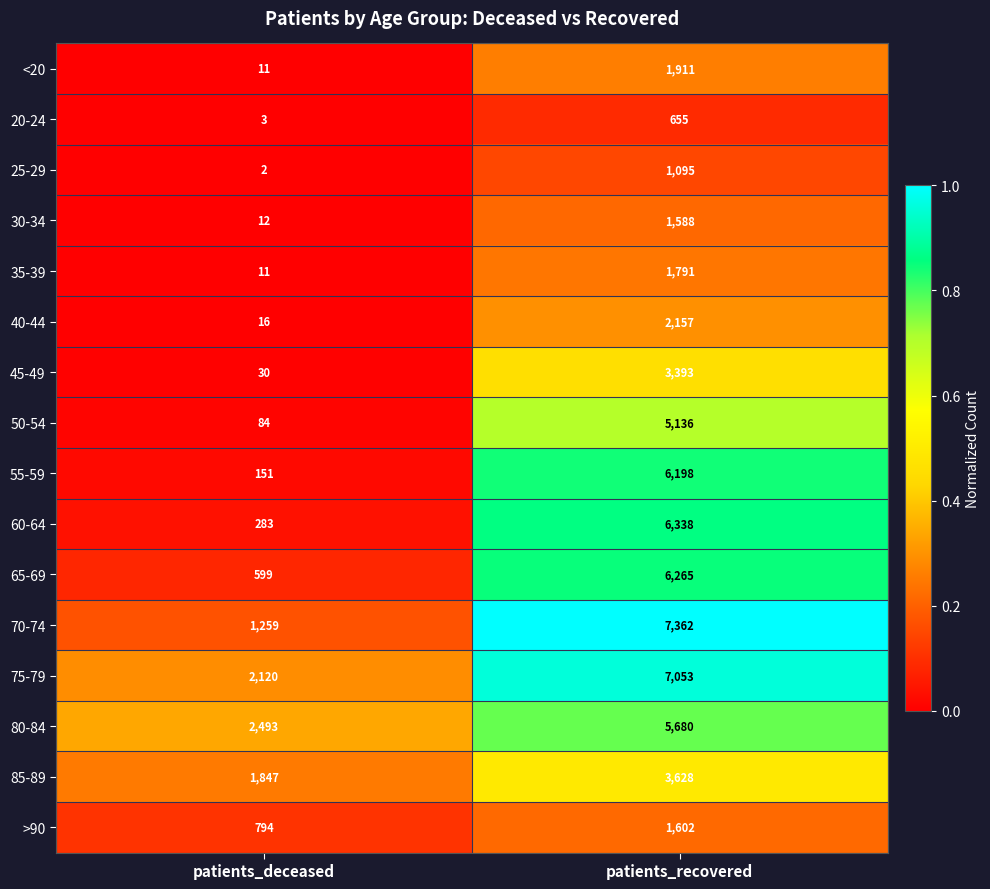

What is the difference between the maximum and minimum values in the 85-89 series?

1781